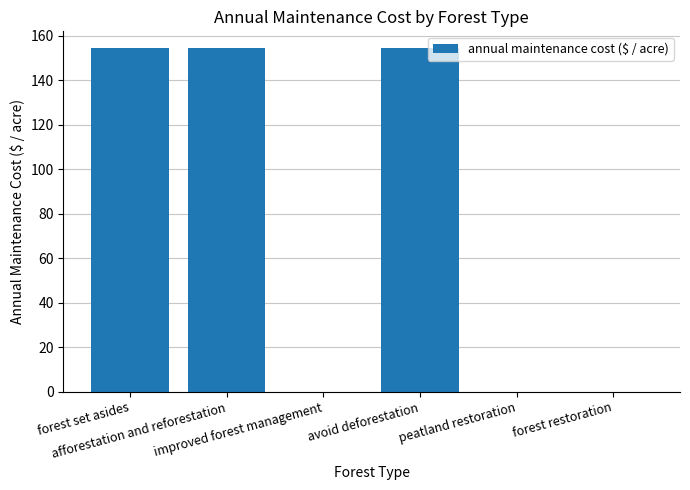

Count the number of data series in this chart.

1